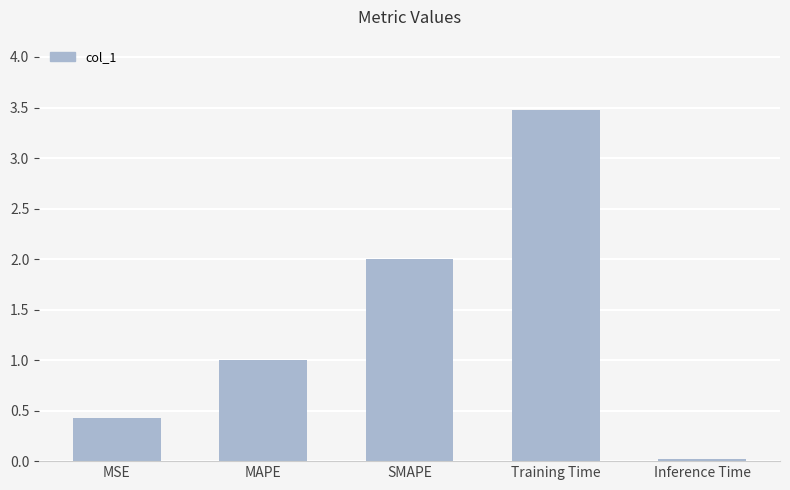

At which label is the value closest to 1?

MAPE